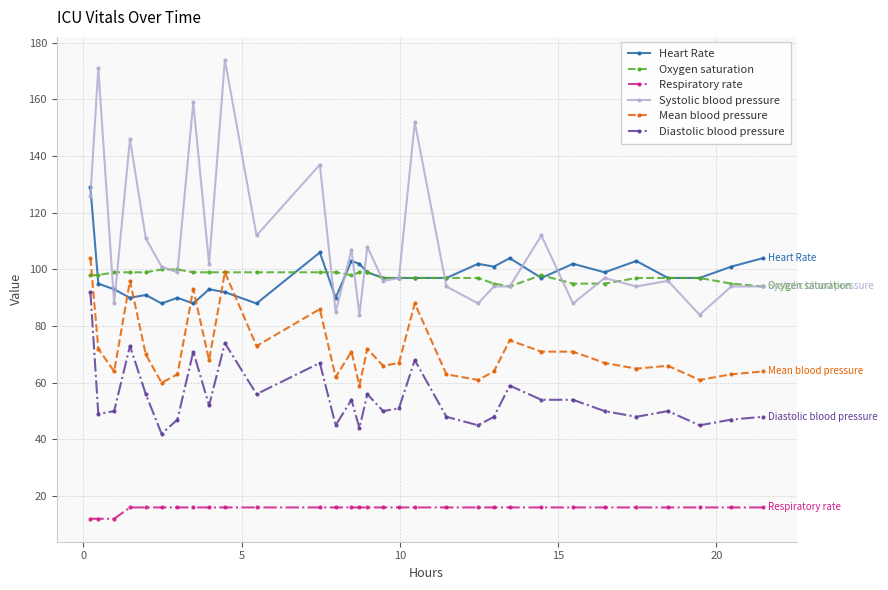

True or false: Diastolic blood pressure has more than 0 points higher than both neighbors.

True